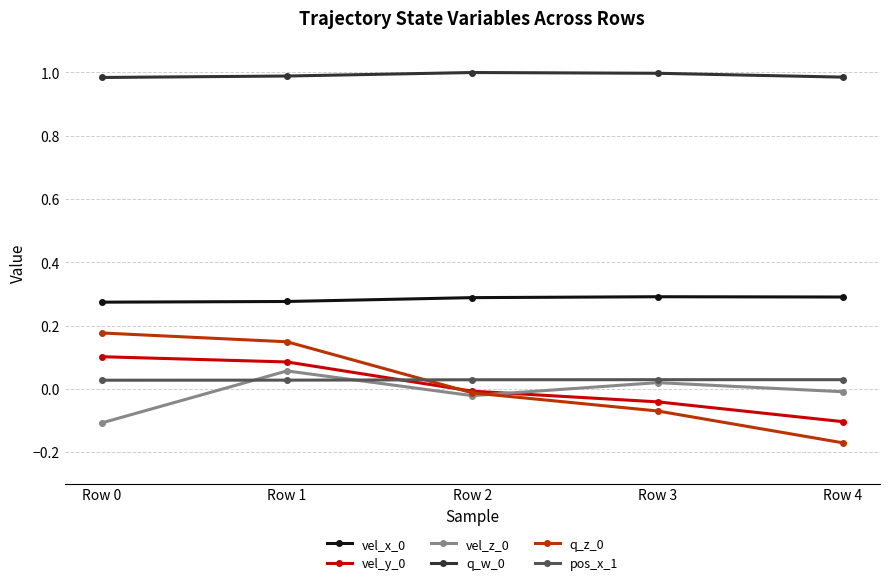

Count the number of categories in the chart.

5